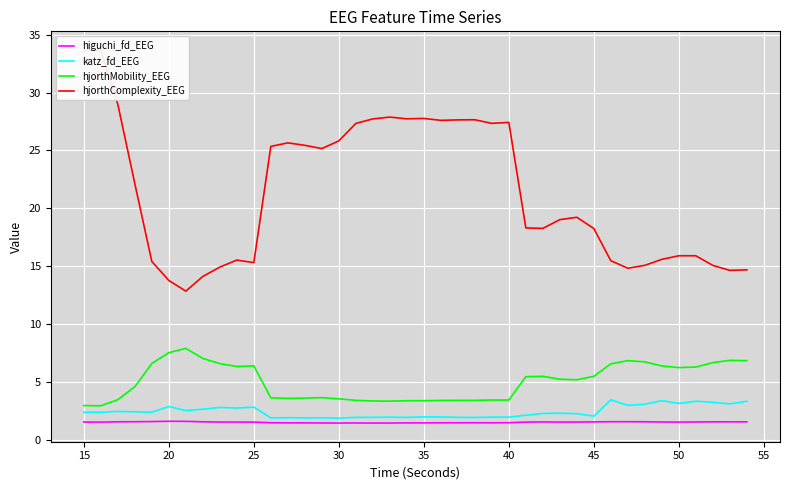

Does the chart display data point markers on the line(s)?

No